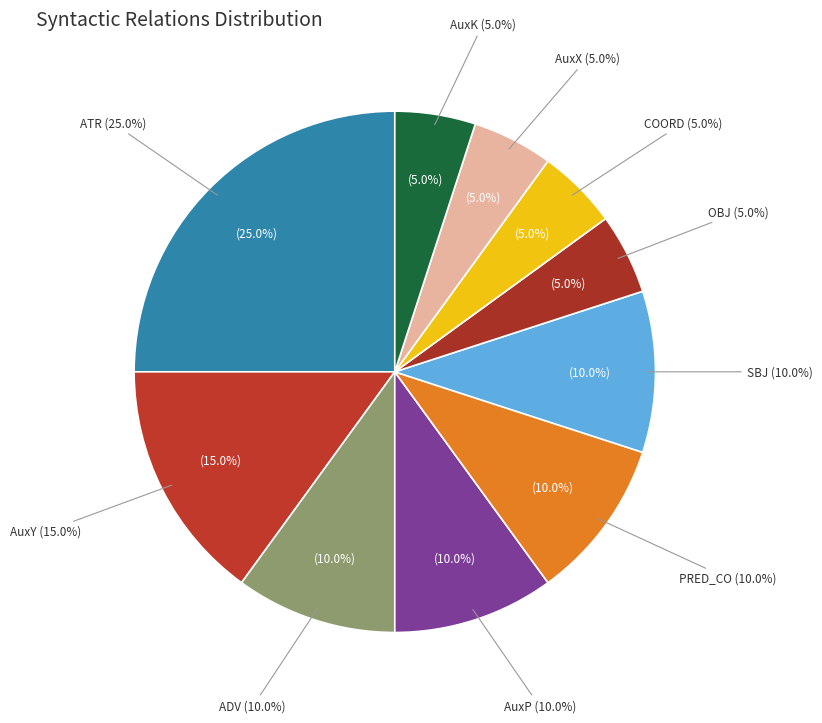

What percentage do PRED_CO and ATR together represent?

35.0%